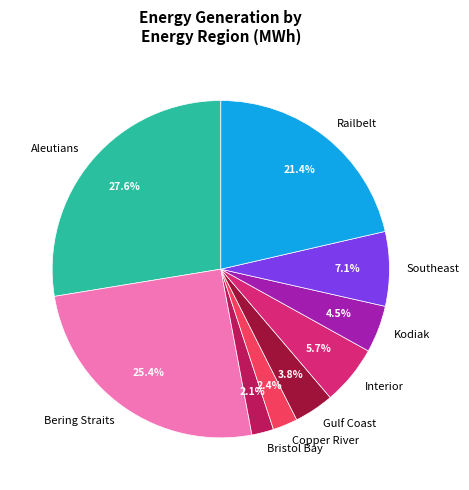

Is there any slice that represents more than half of the pie?

No